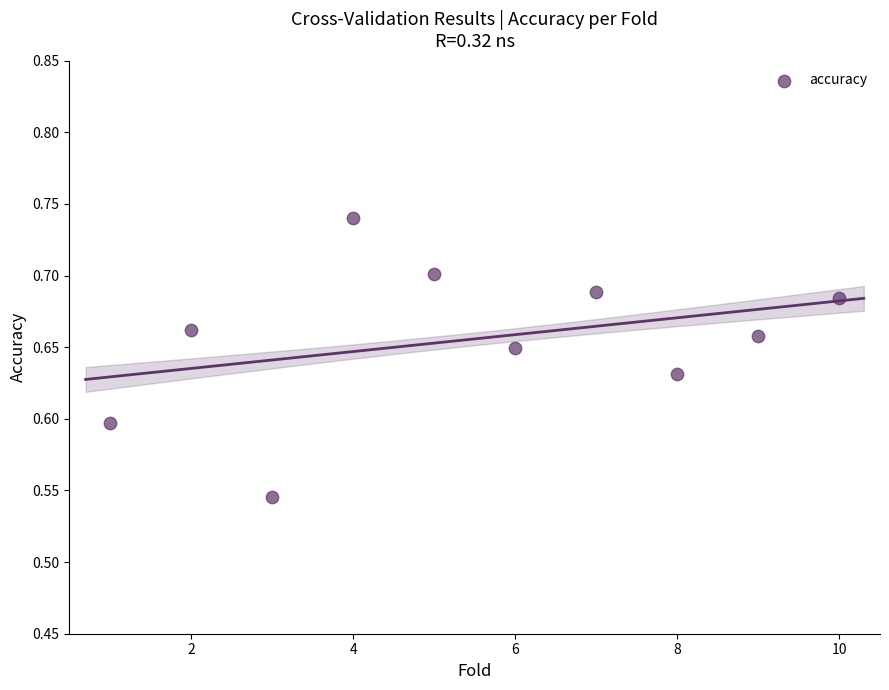

What is the average X value?

5.5